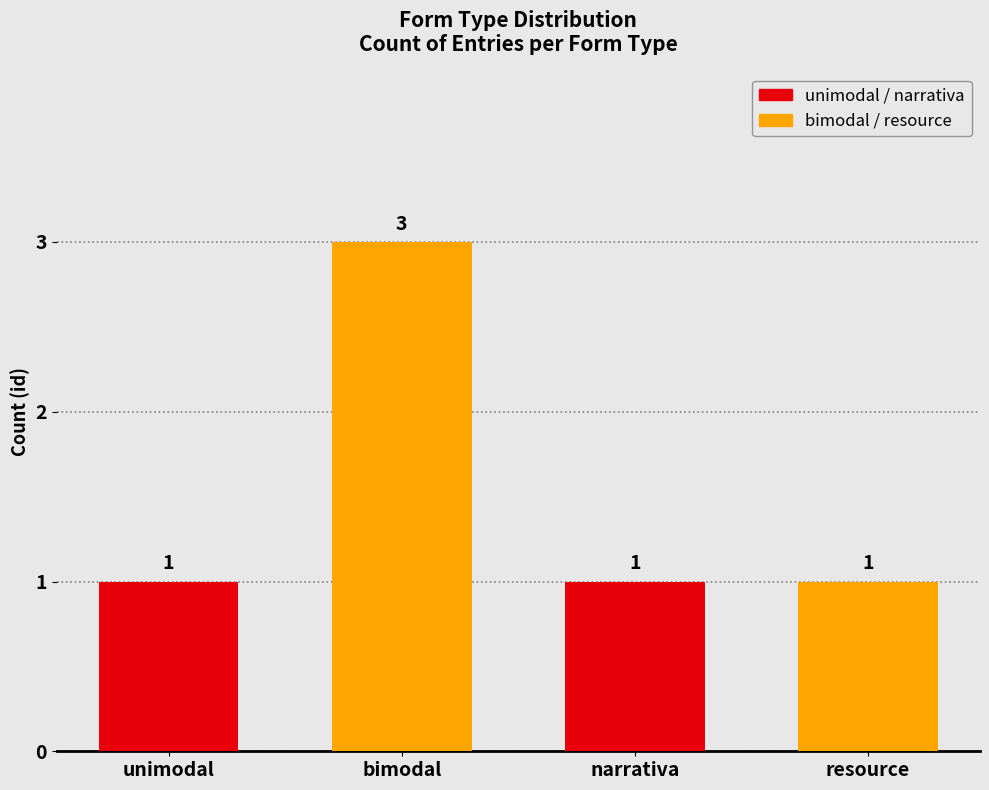

The value at bimodal is 4. True or false?

False